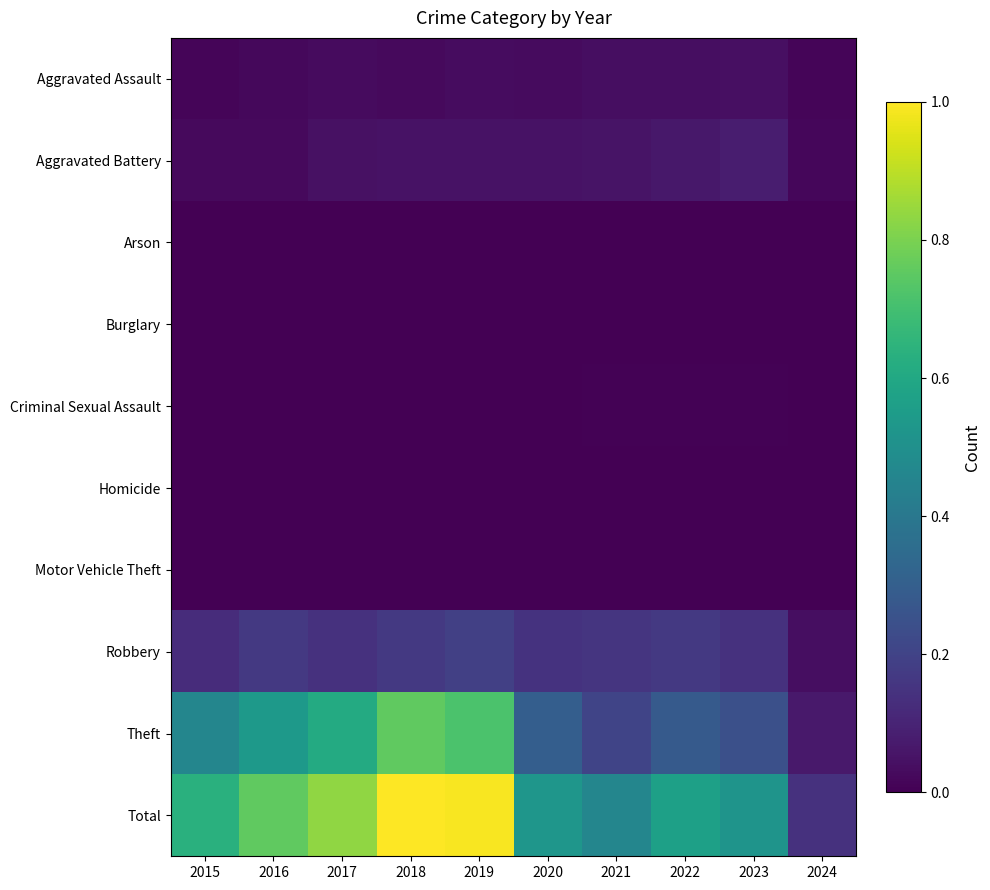

List the series in order of their peak value, highest first.

Total, Theft, Robbery, Aggravated Battery, Aggravated Assault, Criminal Sexual Assault, Motor Vehicle Theft, Arson, Homicide, Burglary